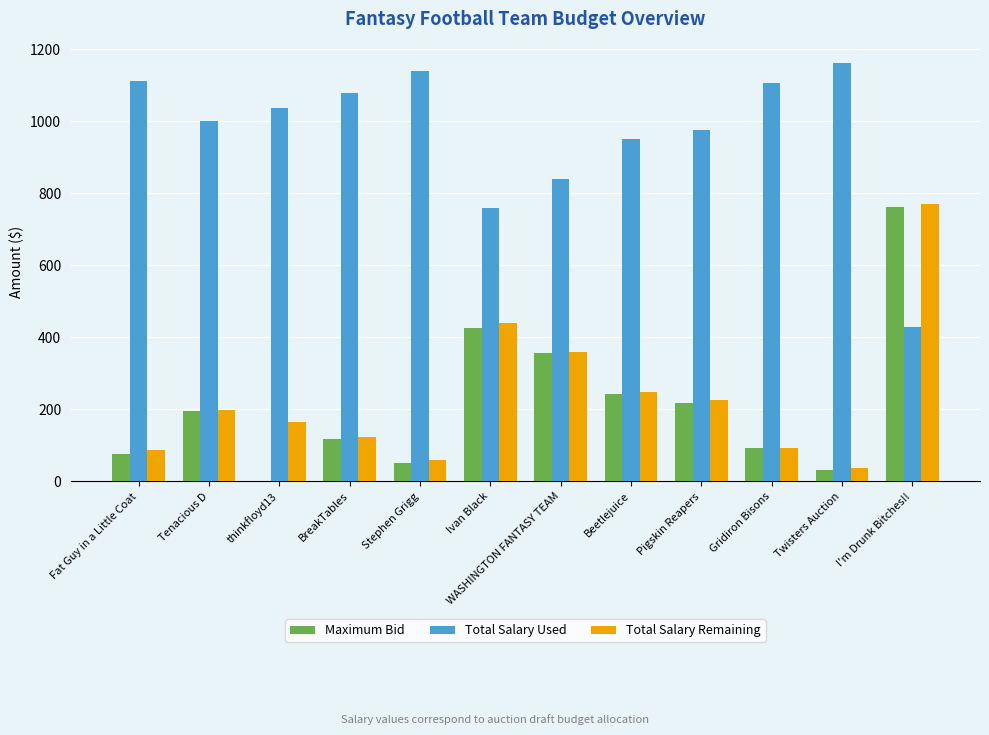

The value of Maximum Bid at Beetlejuice is 139. True or false?

False